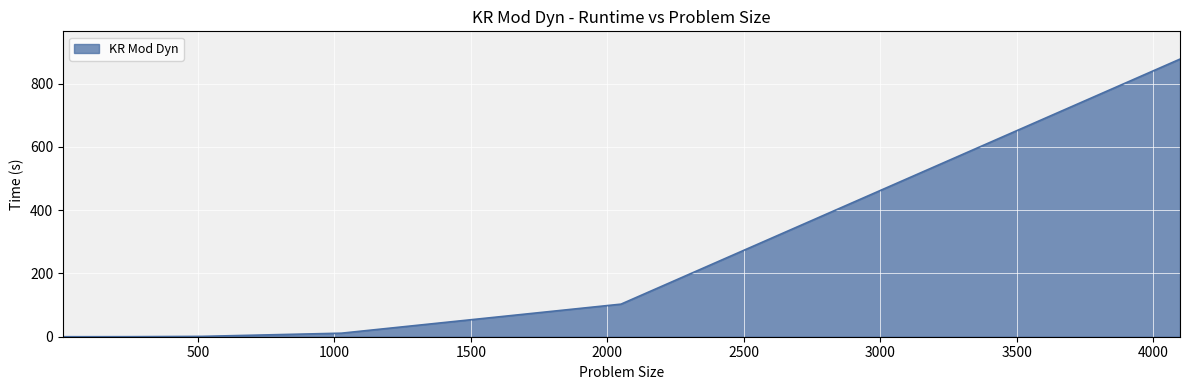

Reading left to right, list all the values displayed in this chart.

0.0	0.0	0.0	0.0	0.0	0.0	0.1	1.1	11.2	103.0	877.4